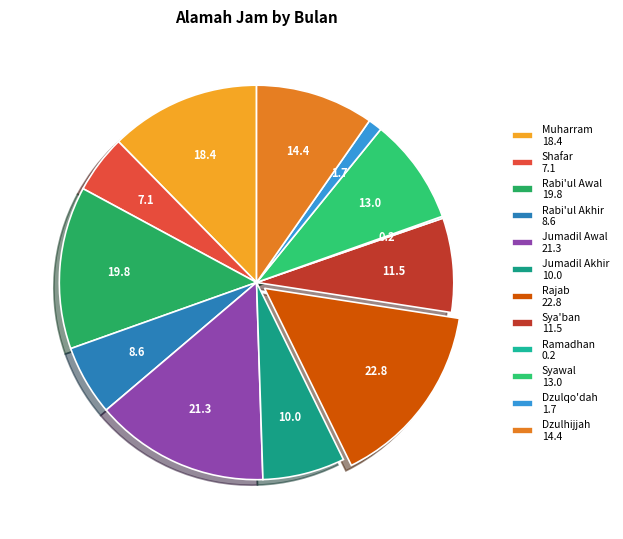

What portion of the pie excludes Shafar?

95.2%